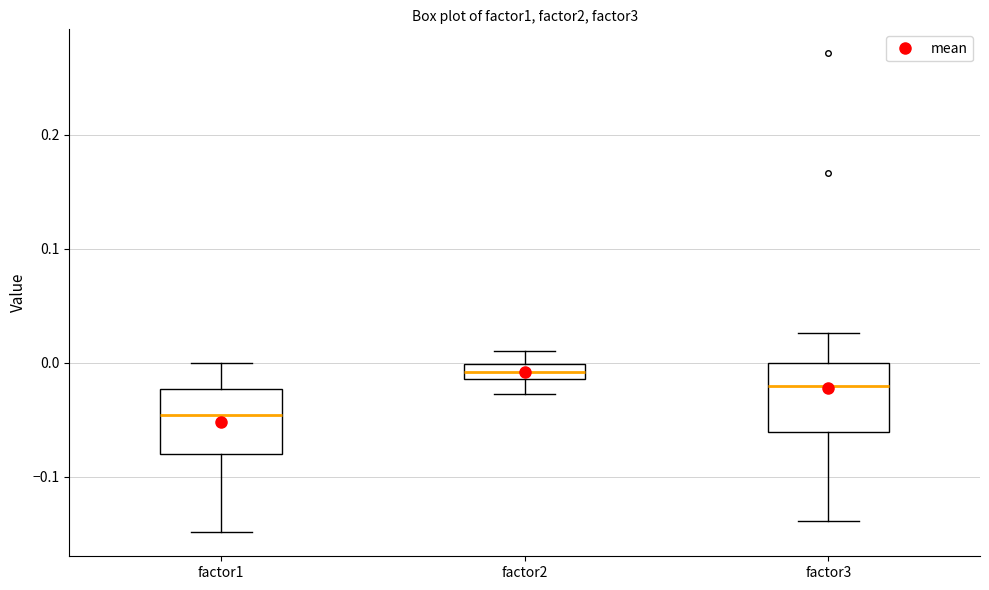

Where is the upper edge of the box for factor2 on the y-axis? The values are not printed on the chart, so give them approximately, as read against the axis.

0.00